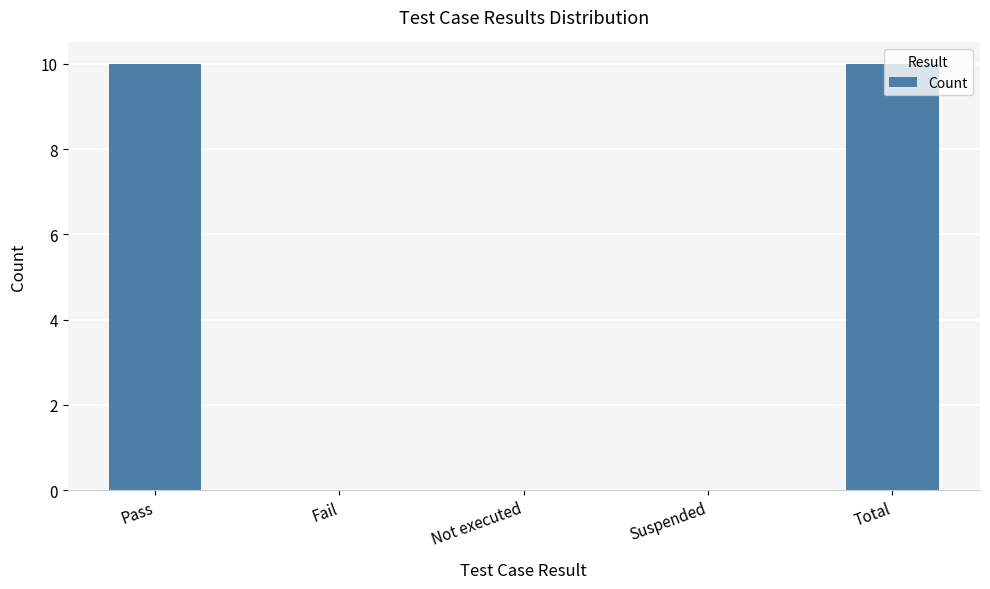

Reading left to right, list all the values displayed in this chart.

Pass=10	Fail=0	Not executed=0	Suspended=0	Total=10